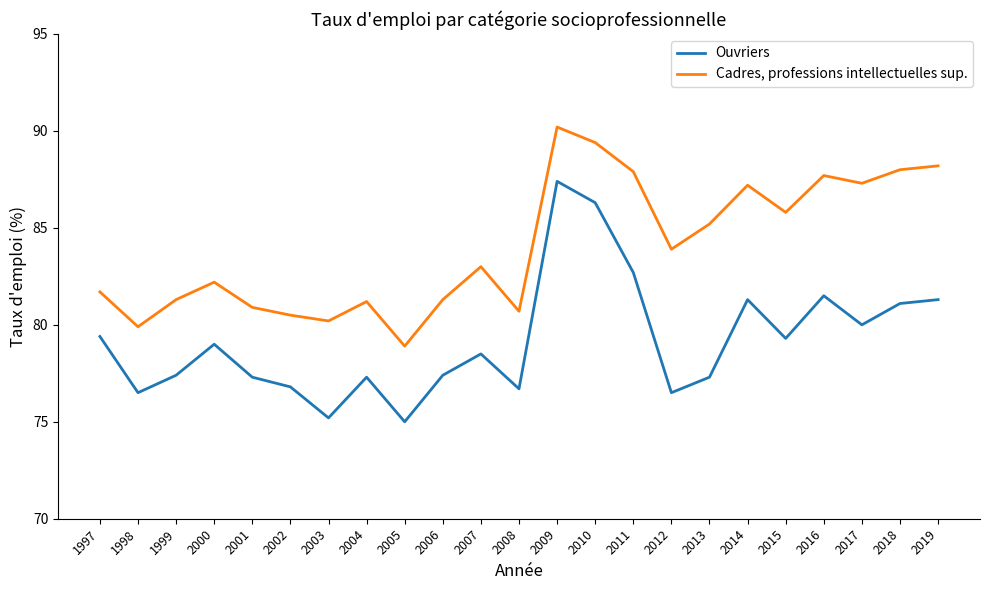

What is the total value across all series at 2002?

157.3